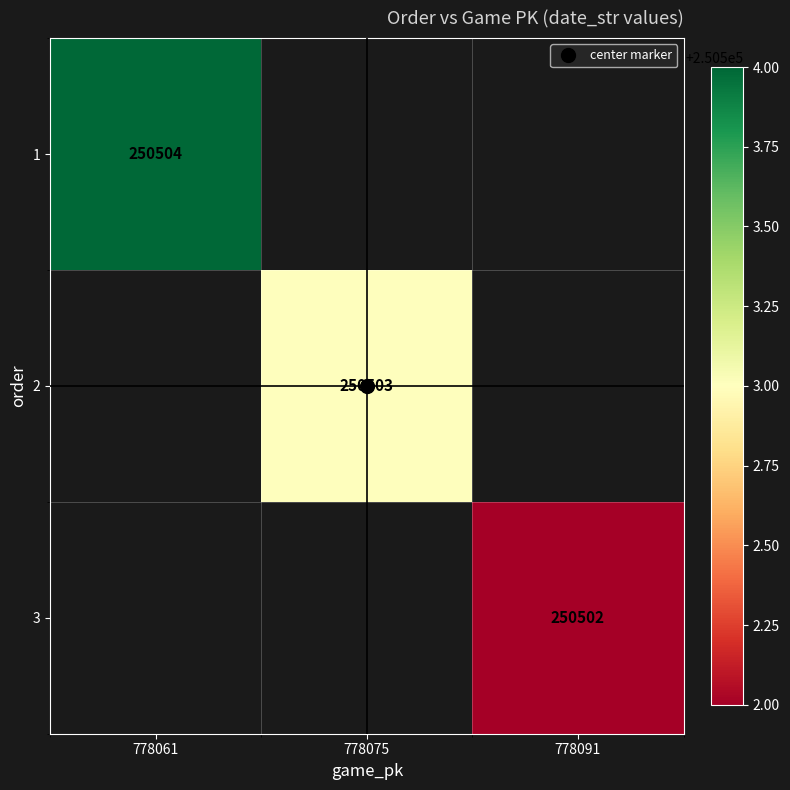

What is the maximum value shown in the chart?

250504.0